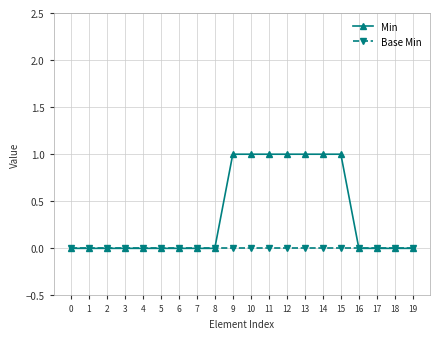

What are all the series names shown in the legend?

Min, Base Min